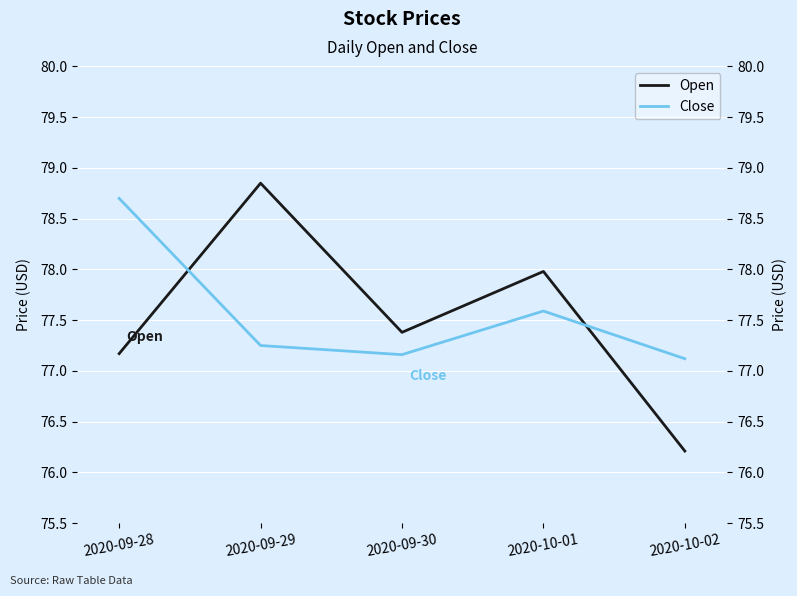

What is the label of the 5th point from the right?

2020-09-28